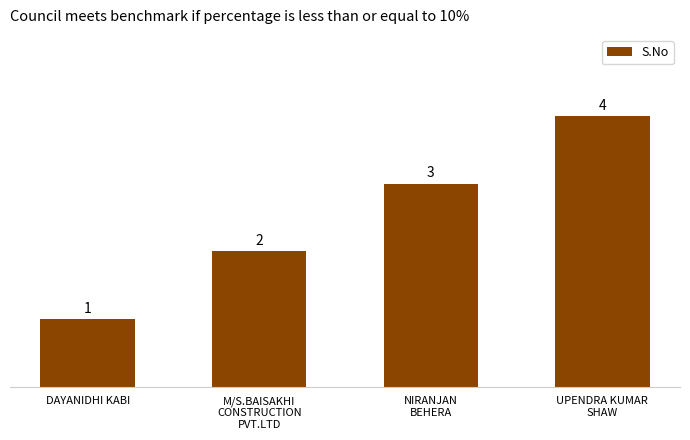

Are the bars grouped side by side (vs. stacked)?

No